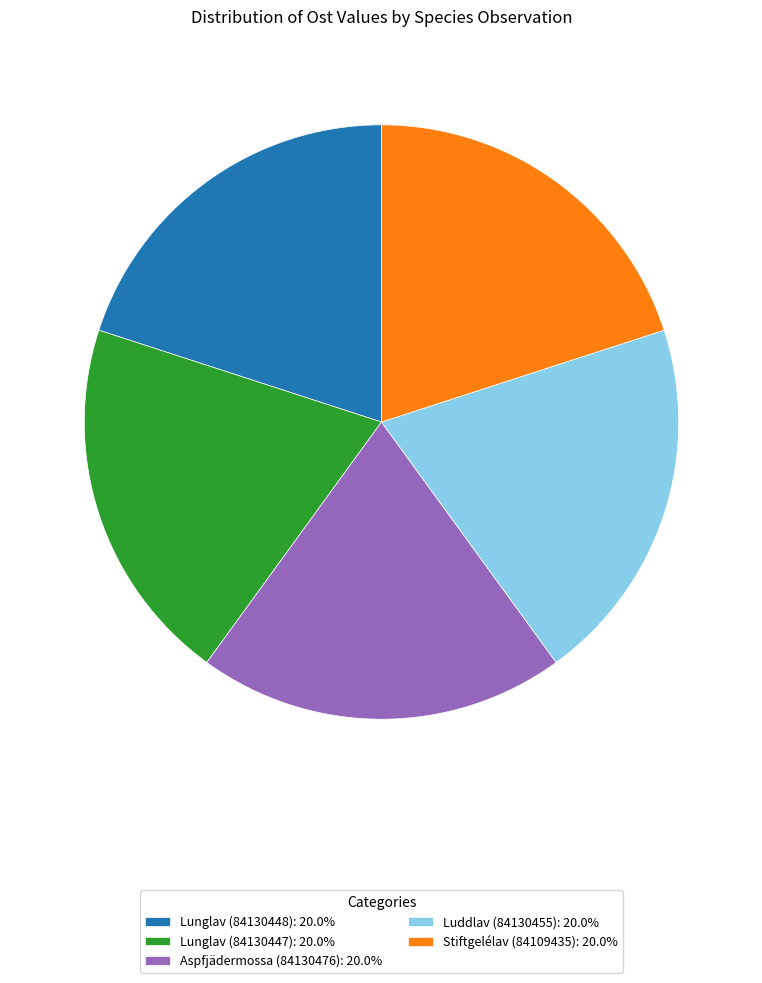

Does any single category account for the majority?

No